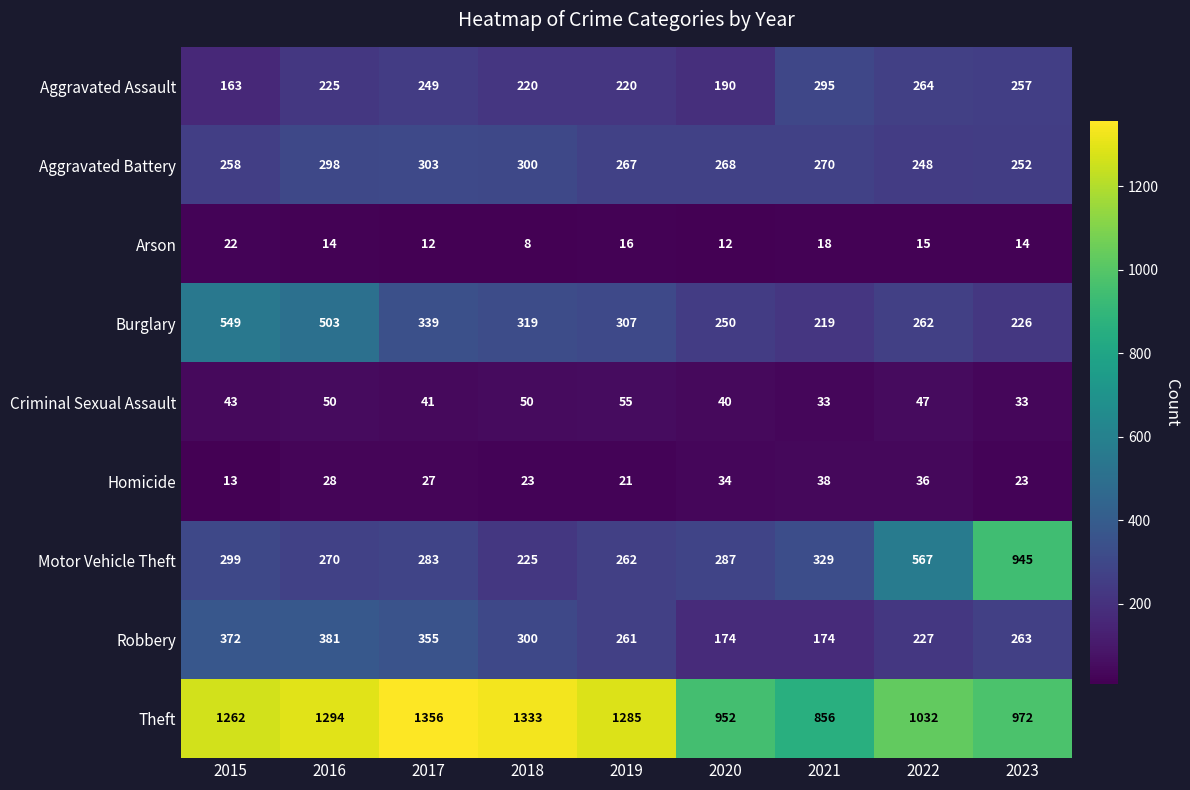

What is the difference between the maximum and second lowest values in the Aggravated Assault series?

105